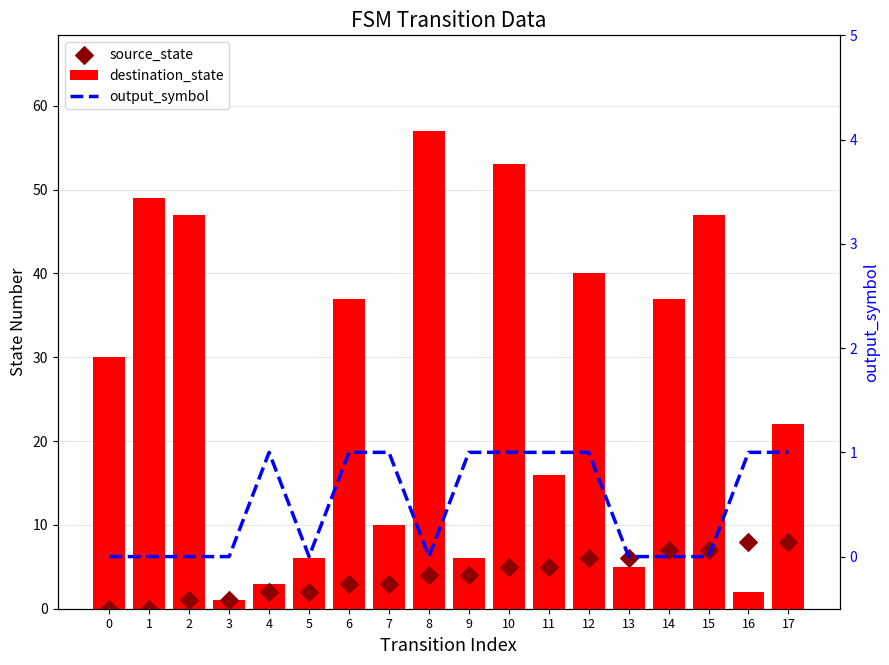

At how many categories does at least one series exceed 1?

17